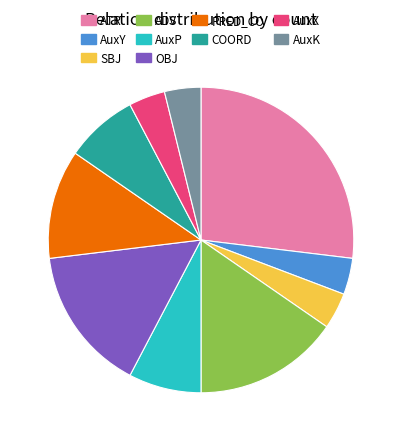

Does AuxK account for over 50% of the chart?

No